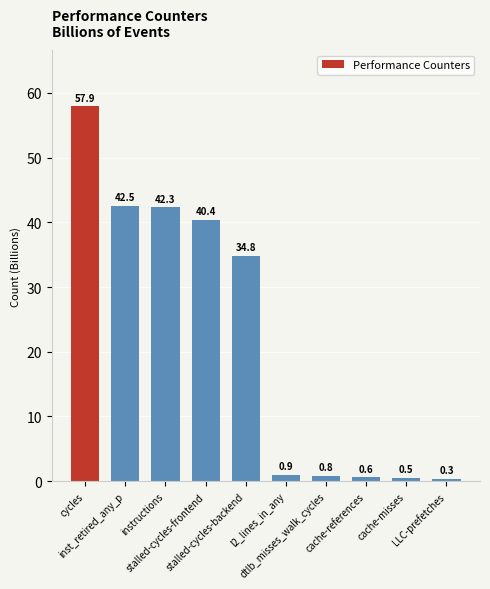

What is the difference between the second highest and minimum values?

42195530834